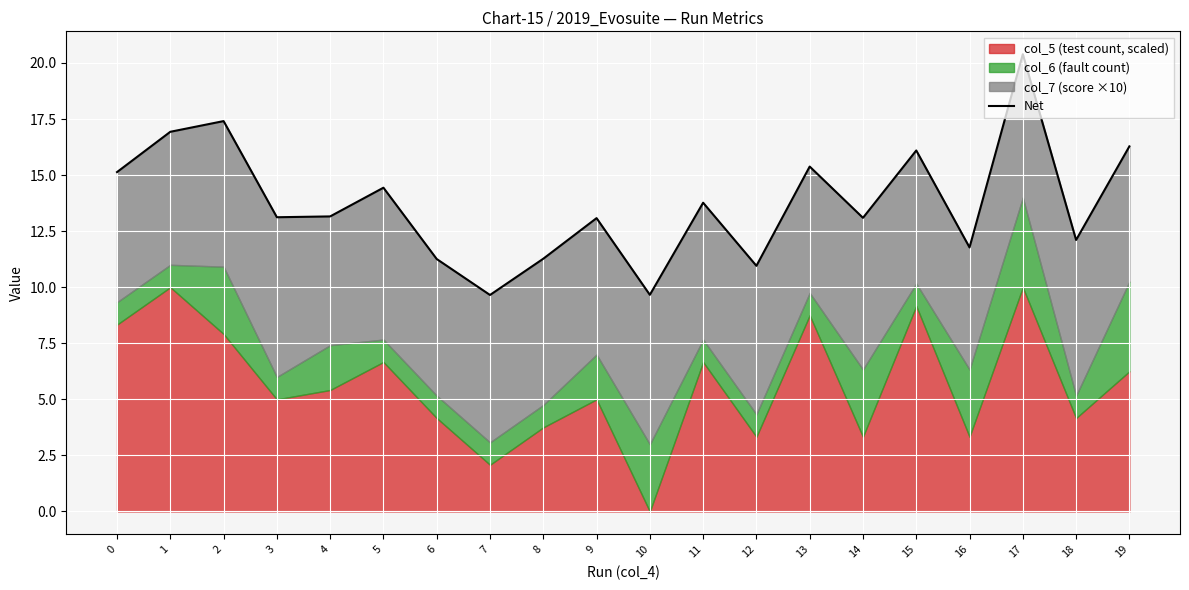

How many points are higher than both their immediate neighbors (excluding endpoints)?

7